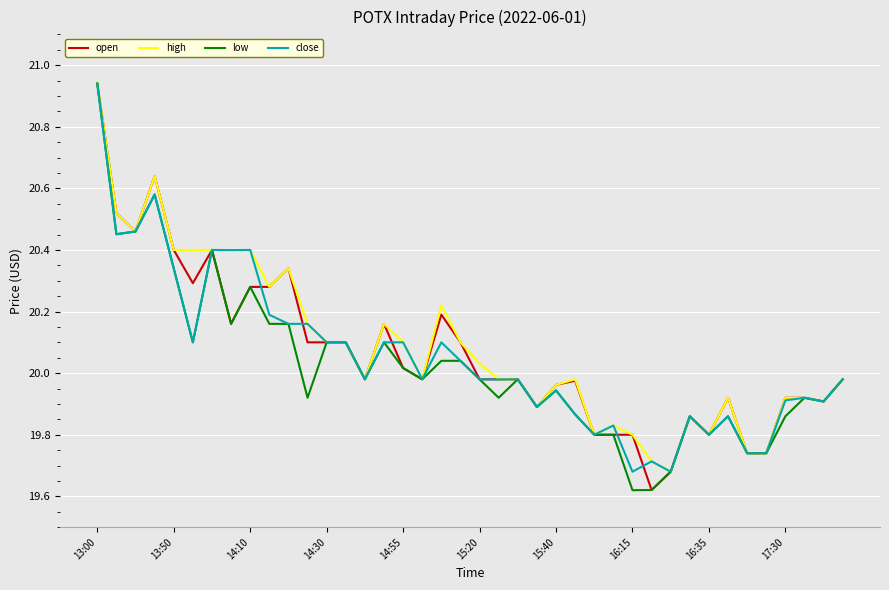

Reading left to right, transcribe all the data shown in this chart.

open: 20.9	20.5	20.5	20.6	20.4	20.3	20.4	20.2	20.3	20.3	20.3	20.1	20.1	20.1	20.0	20.2	20.0	20.0	20.2	20.1	20.0	20.0	20.0	19.9	20.0	20.0	19.8	19.8	19.8	19.6	19.7	19.9	19.8	19.9	19.7	19.7	19.9	19.9	19.9	20.0
high: 20.9	20.5	20.5	20.6	20.4	20.4	20.4	20.4	20.4	20.3	20.3	20.2	20.1	20.1	20.0	20.2	20.1	20.0	20.2	20.1	20.0	20.0	20.0	19.9	20.0	20.0	19.8	19.8	19.8	19.7	19.7	19.9	19.8	19.9	19.7	19.7	19.9	19.9	19.9	20.0
low: 20.9	20.5	20.5	20.6	20.3	20.1	20.4	20.2	20.3	20.2	20.2	19.9	20.1	20.1	20.0	20.1	20.0	20.0	20.0	20.0	20.0	19.9	20.0	19.9	19.9	19.9	19.8	19.8	19.6	19.6	19.7	19.9	19.8	19.9	19.7	19.7	19.9	19.9	19.9	20.0
close: 20.9	20.5	20.5	20.6	20.3	20.1	20.4	20.4	20.4	20.2	20.2	20.2	20.1	20.1	20.0	20.1	20.1	20.0	20.1	20.0	20.0	20.0	20.0	19.9	19.9	19.9	19.8	19.8	19.7	19.7	19.7	19.9	19.8	19.9	19.7	19.7	19.9	19.9	19.9	20.0